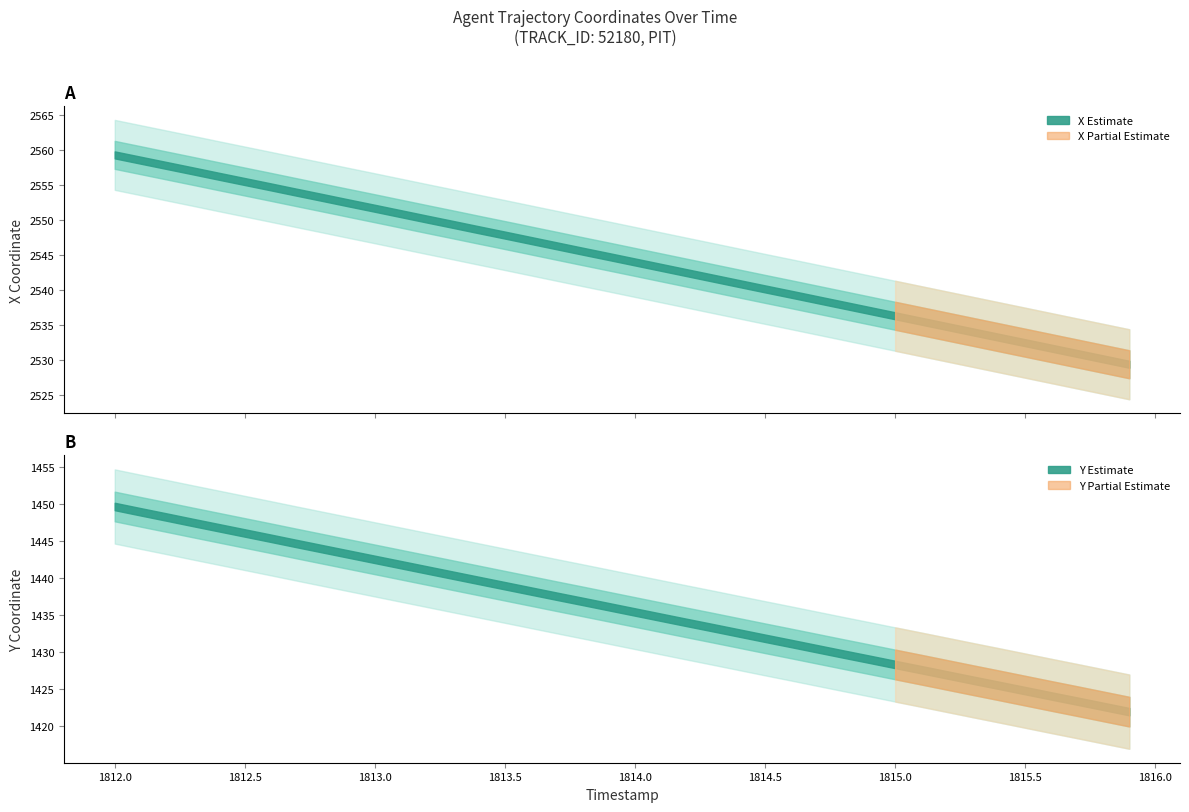

List the labels in order of Y value, smallest first.

1815.9, 1815.8, 1815.7, 1815.6, 1815.5, 1815.4, 1815.3, 1815.2, 1815.1, 1815.0, 1814.9, 1814.8, 1814.7, 1814.6, 1814.5, 1814.4, 1814.3, 1814.2, 1814.1, 1814.0, 1813.9, 1813.8, 1813.7, 1813.6, 1813.5, 1813.4, 1813.3, 1813.2, 1813.1, 1813.0, 1812.9, 1812.8, 1812.7, 1812.6, 1812.5, 1812.4, 1812.3, 1812.2, 1812.1, 1812.0